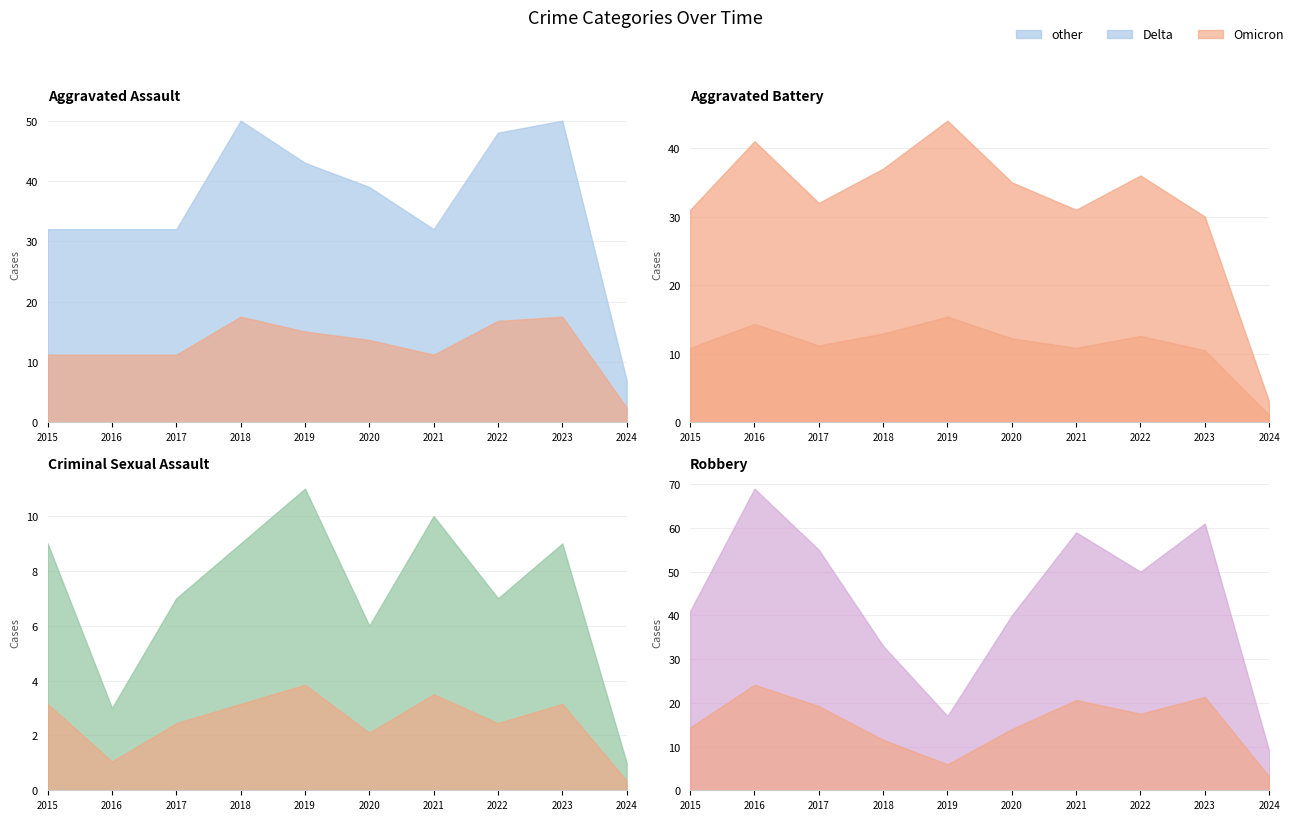

Does the chart have visible grid lines?

Yes